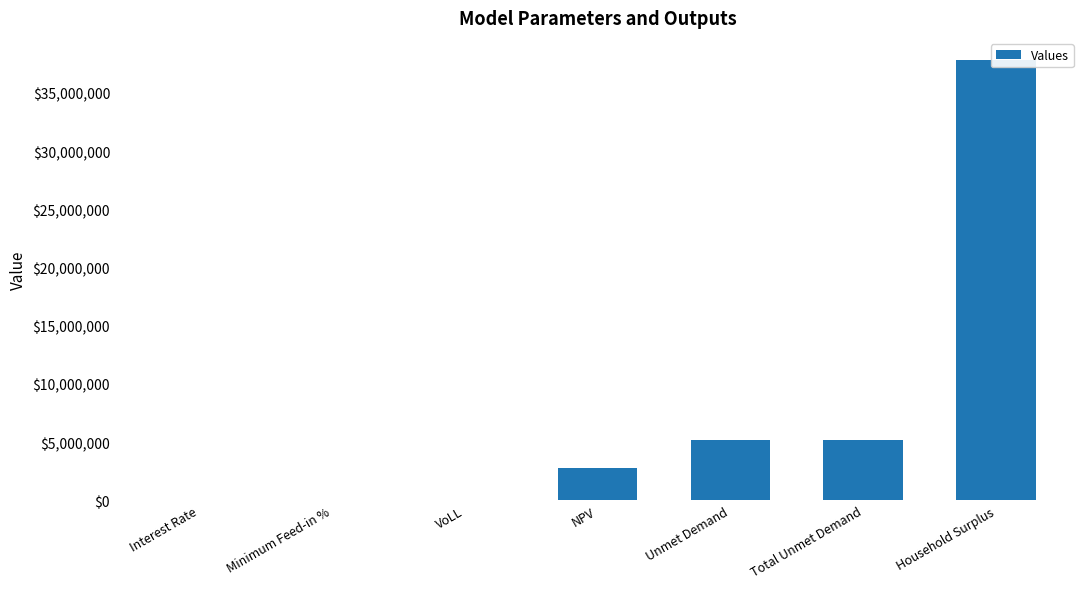

The value at NPV is 952796.9. True or false?

False